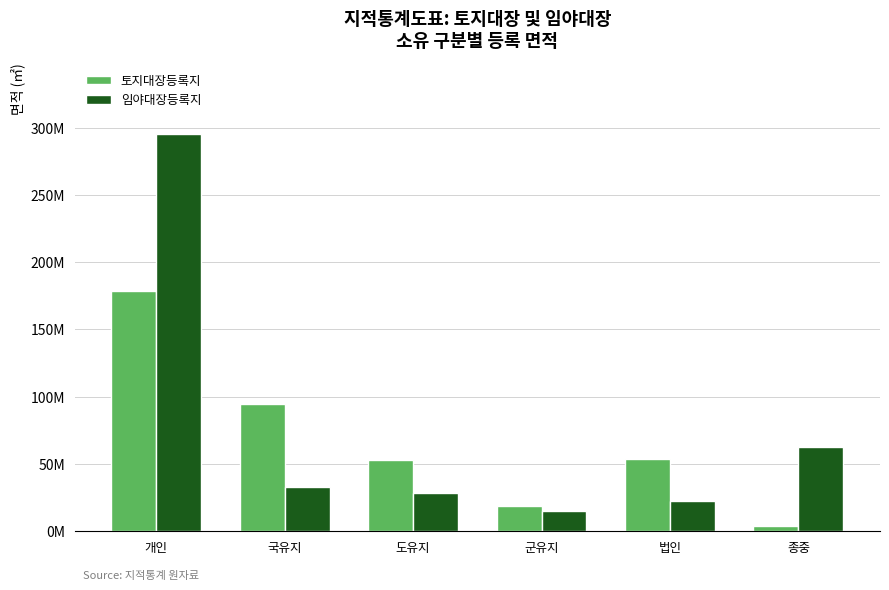

What is the value of the 임야대장등록지 bar at the 6th from the left?

62637163.0